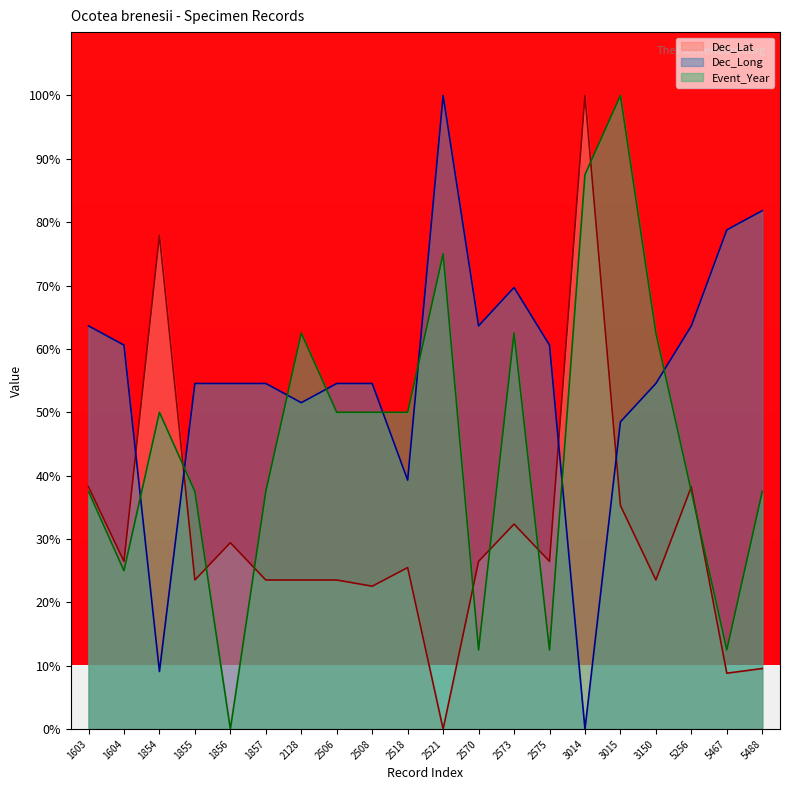

Rank the series by their maximum value, from highest to lowest.

Dec_Lat, Dec_Long, Event_Year